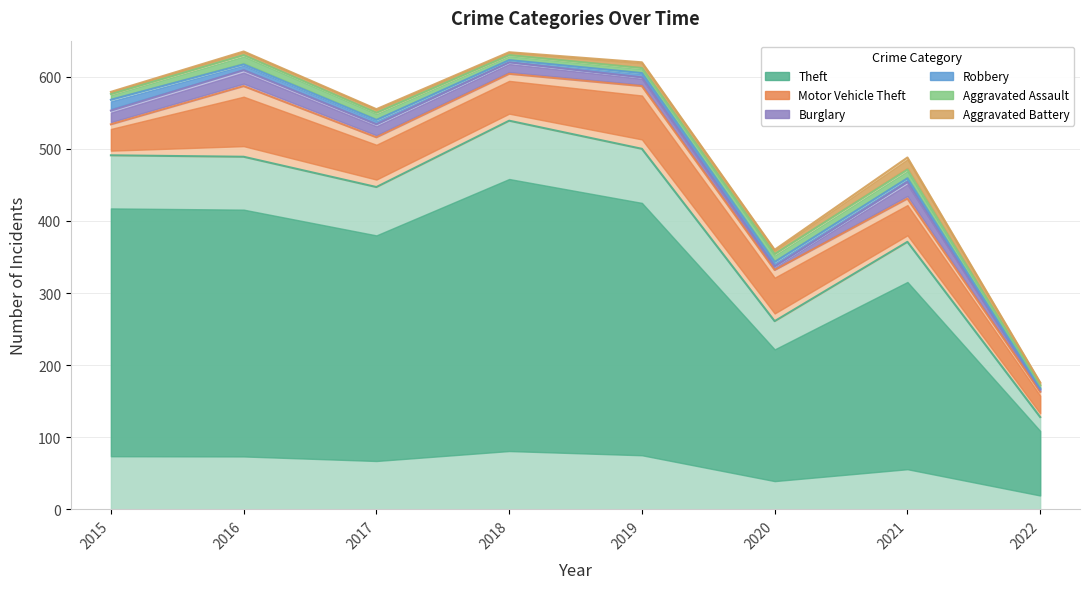

Where does the Burglary series first go above 18?

2015